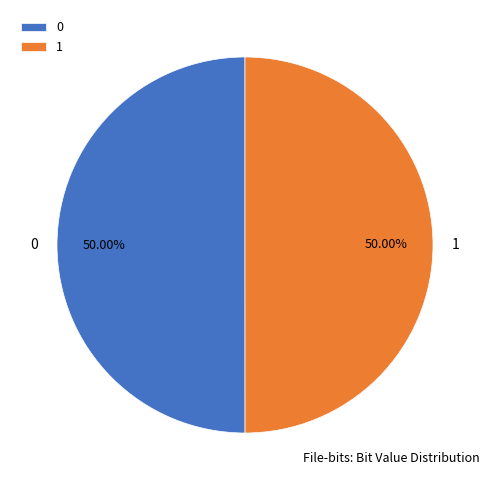

True or false: 1 accounts for 50% of the total.

True